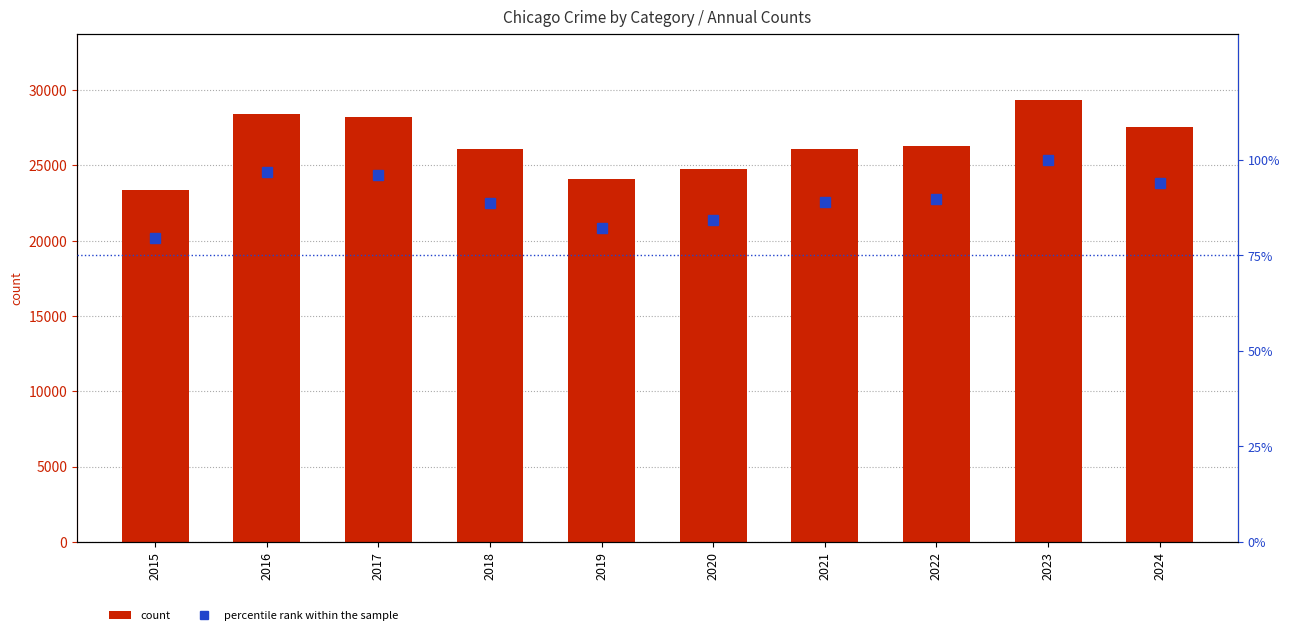

How many values in the percentile rank within the sample series exceed 89?

5